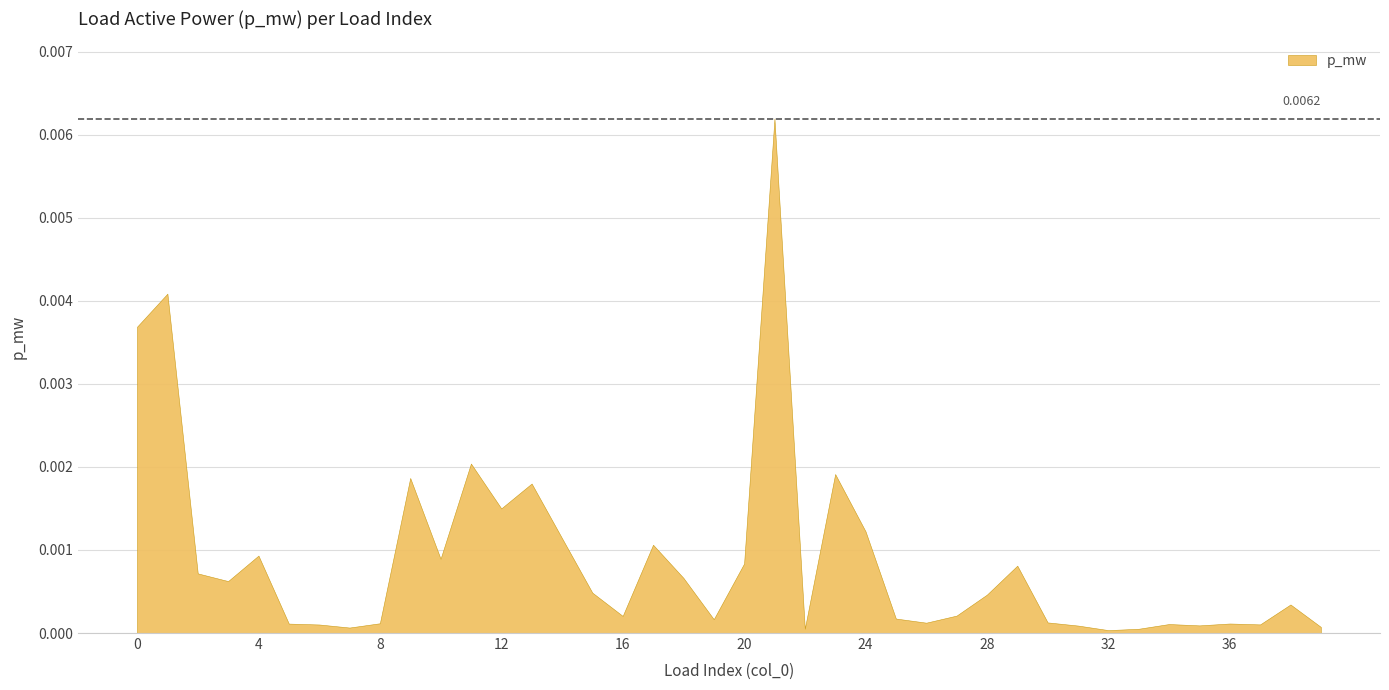

How many points are higher than both their immediate neighbors (excluding endpoints)?

12